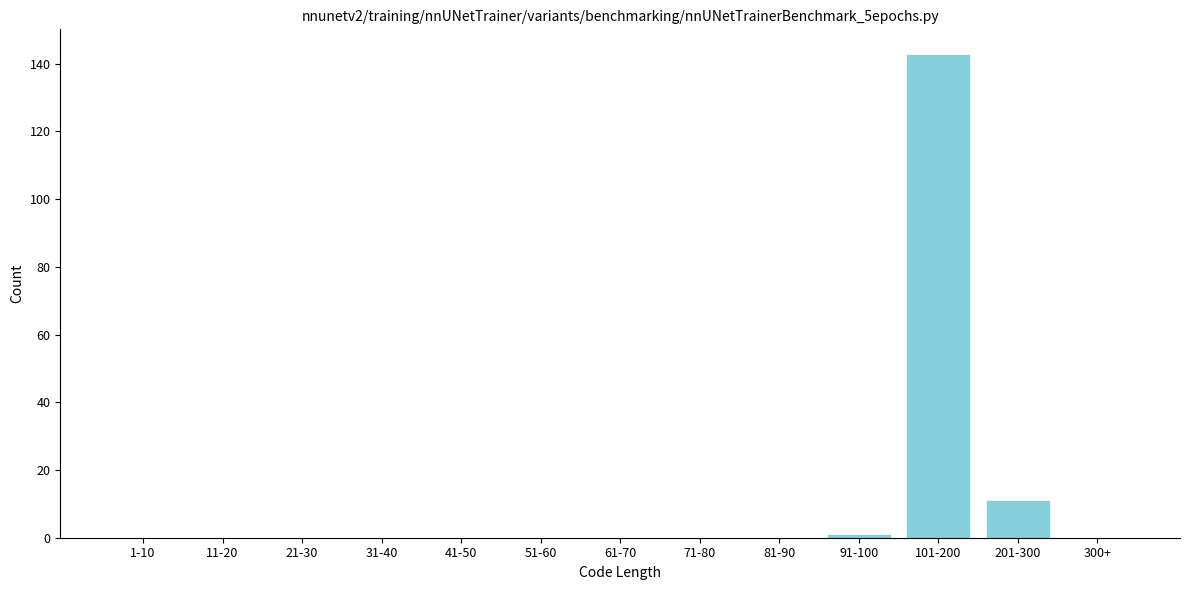

Reading left to right, list all the values displayed in this chart.

1-10=0	11-20=0	21-30=0	31-40=0	41-50=0	51-60=0	61-70=0	71-80=0	81-90=0	91-100=1	101-200=143	201-300=11	300+=0